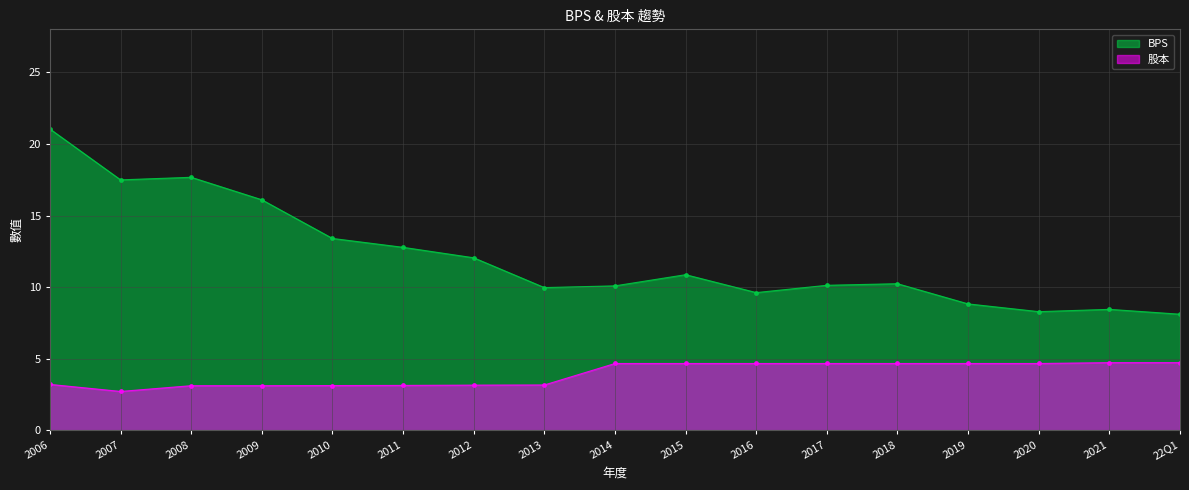

Rank the series by their average value, from highest to lowest.

BPS, 股本